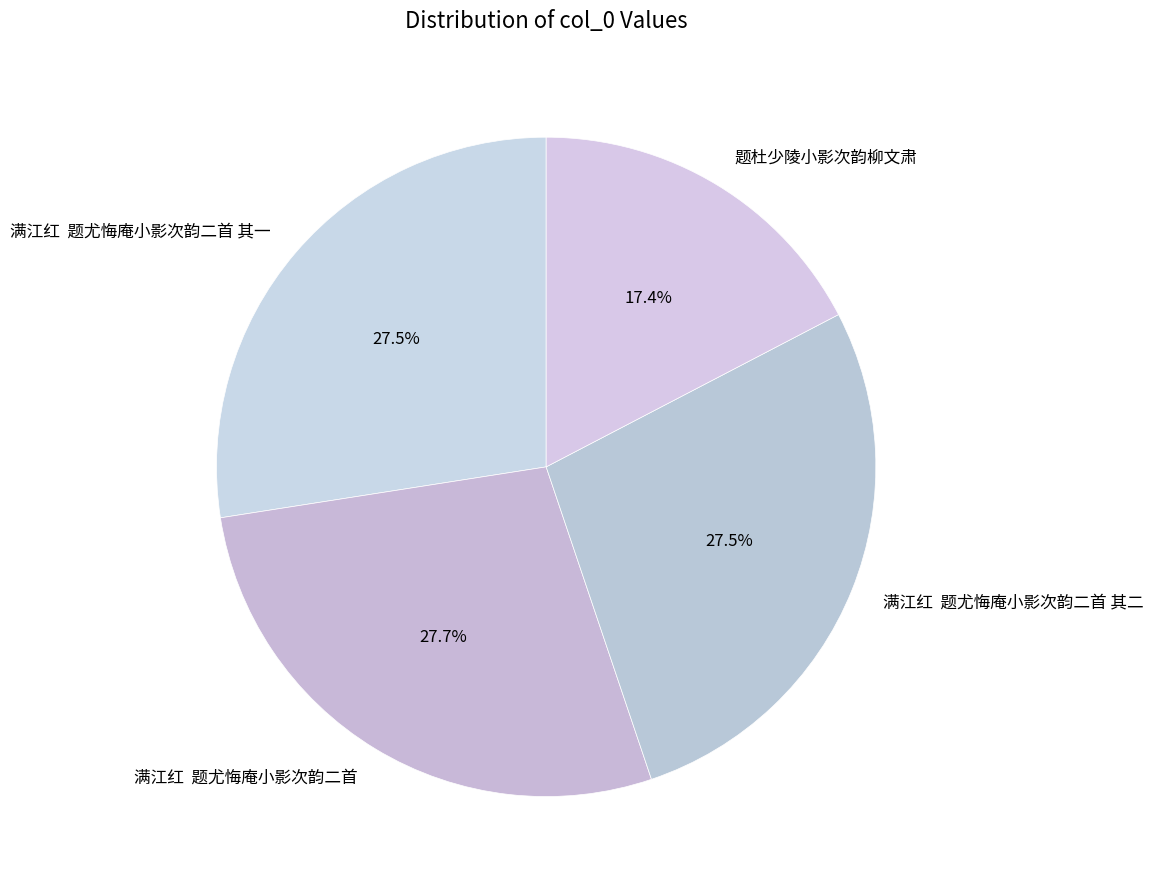

What is the ratio of the value at 满江红 题尤悔庵小影次韵二首 其一 to the value at 满江红 题尤悔庵小影次韵二首?

1.0